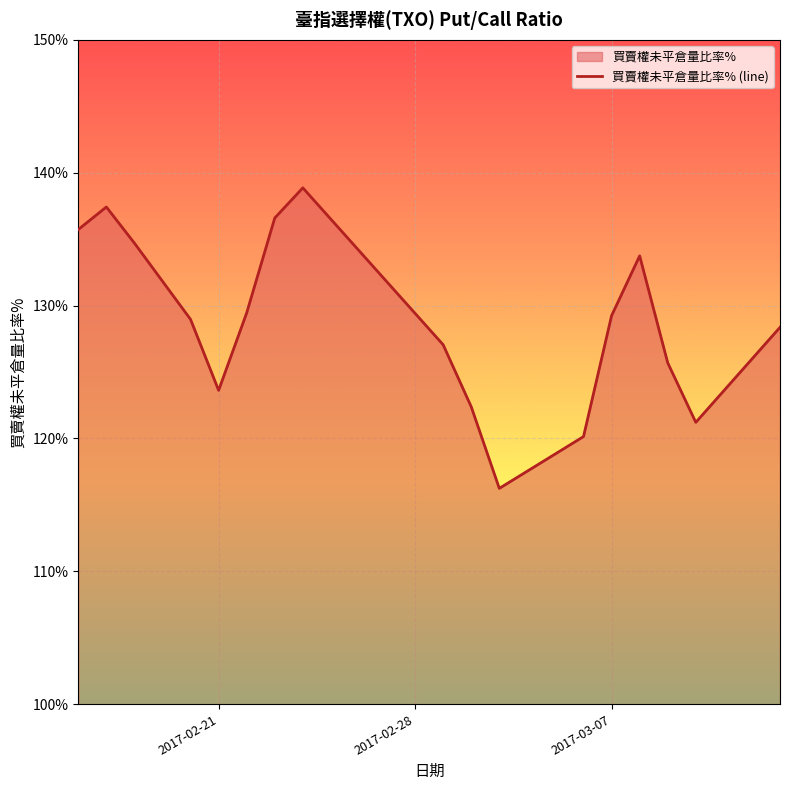

What is the smallest value displayed?

116.2